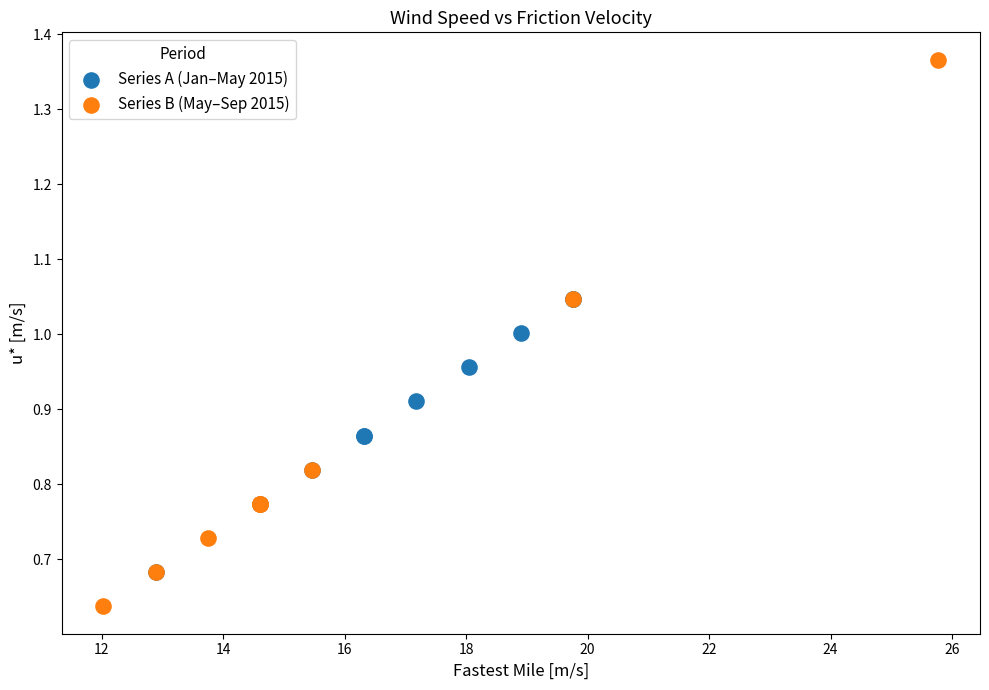

Which series contains the highest Y value?

Series B (May–Sep 2015)